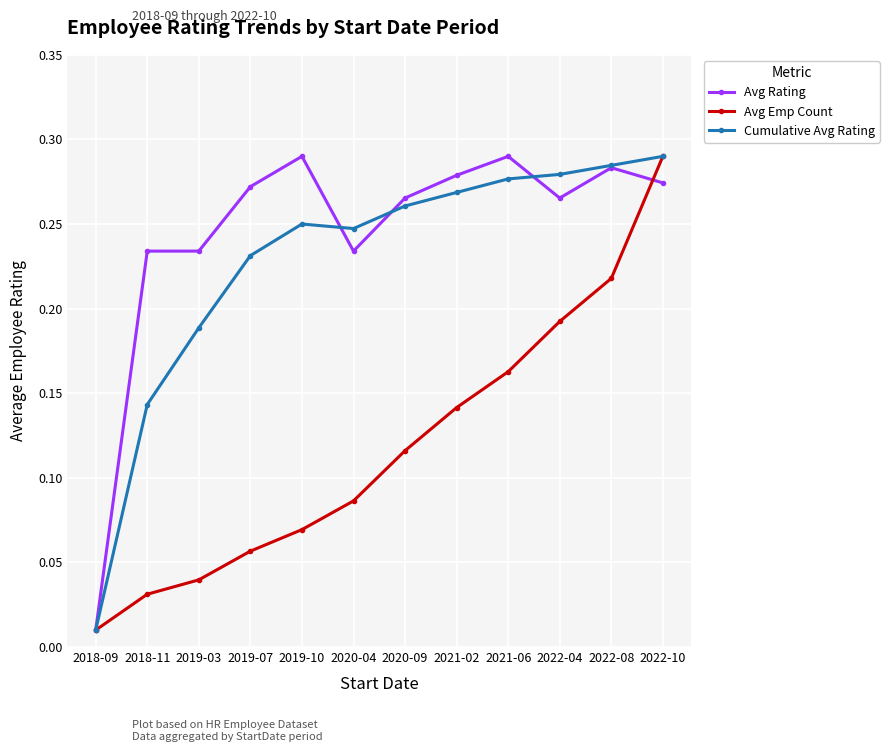

Between 2021-06 and 2022-10, which series saw the biggest shift?

Avg Emp Count